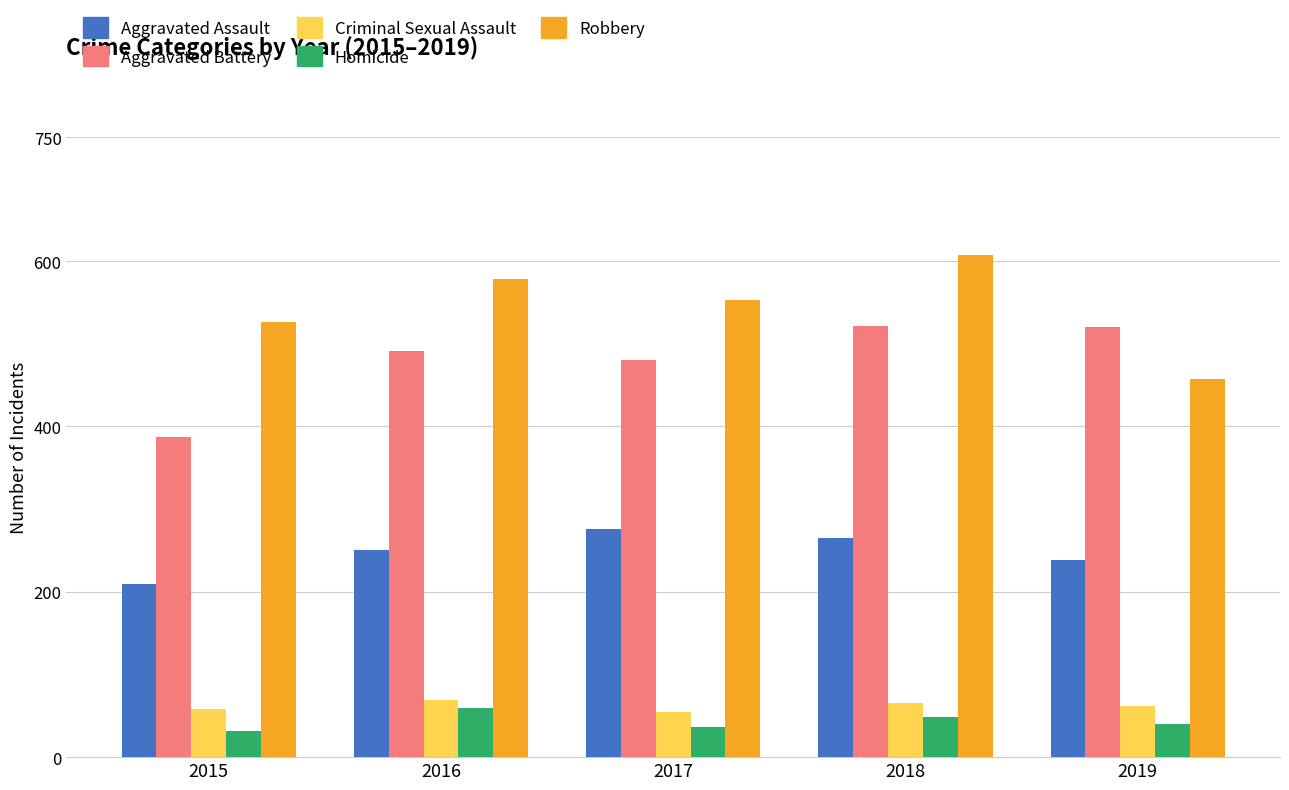

What are all the series names shown in the legend?

Aggravated Assault, Aggravated Battery, Criminal Sexual Assault, Homicide, Robbery